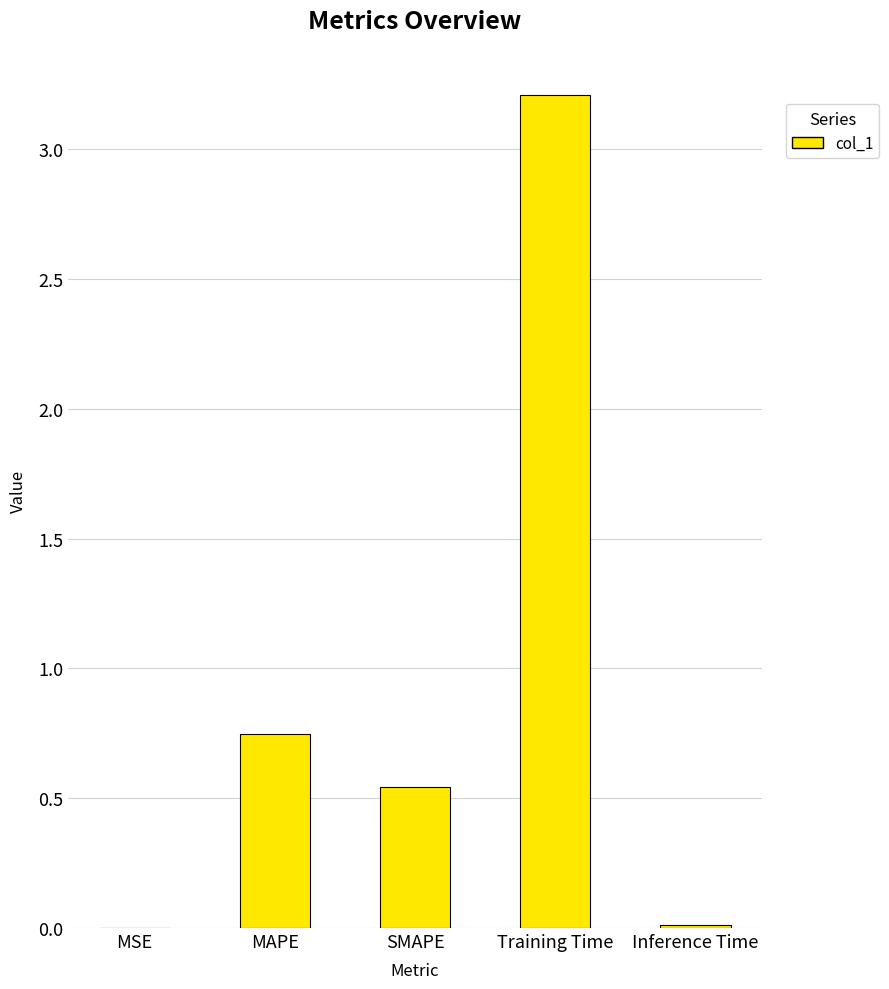

The chart shows a value of 0.0 at MSE. True or false?

True